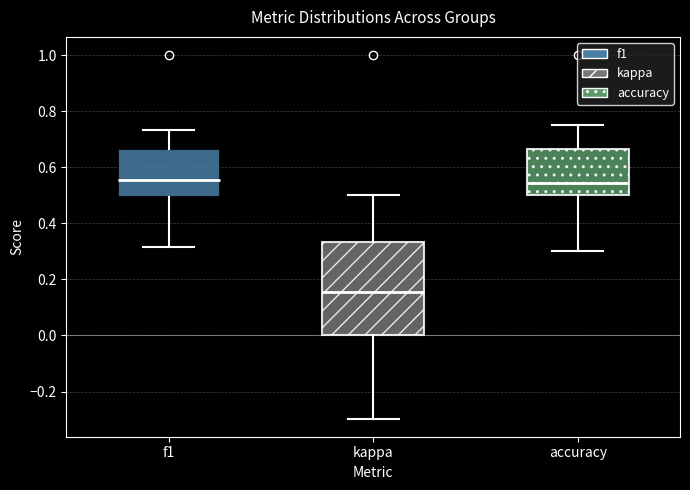

Comparing the boxes themselves (not the whiskers), which one is the tallest?

kappa